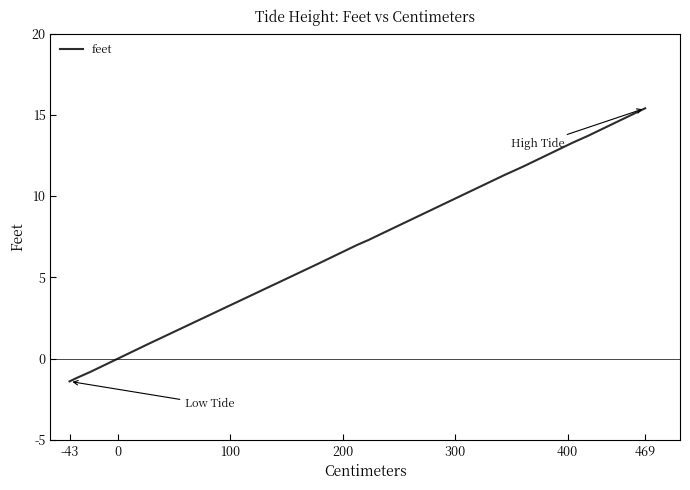

What is the difference between the maximum and second lowest values?

16.8